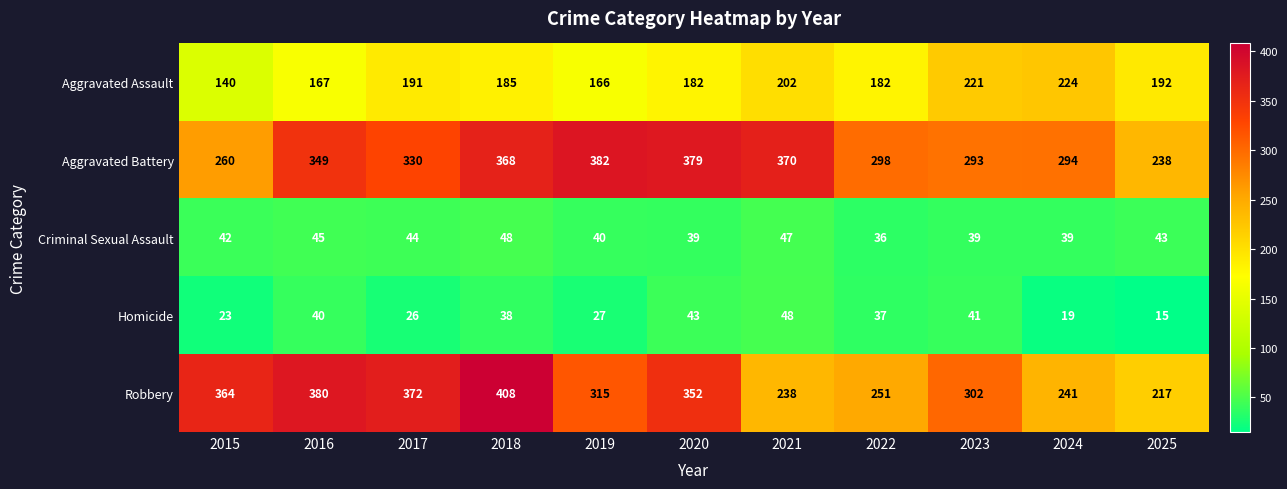

Which series has the widest spread of values?

Robbery